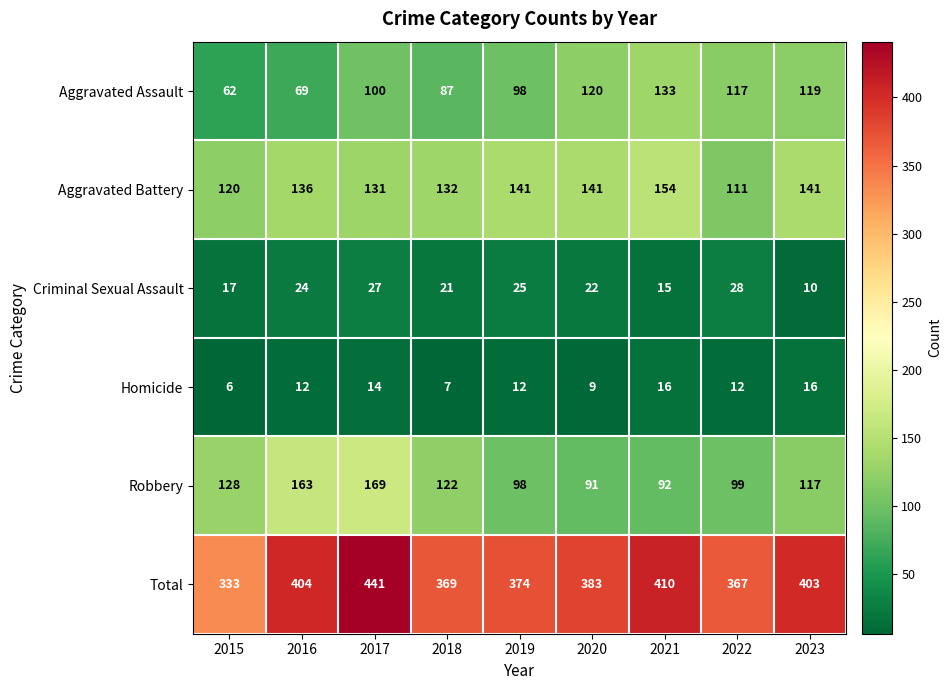

Where does the Robbery series first go above 117?

2015